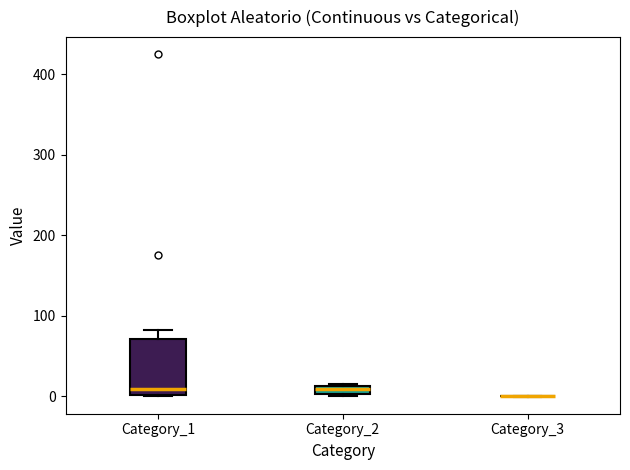

Comparing the boxes themselves (not the whiskers), which one is the tallest?

Category_1